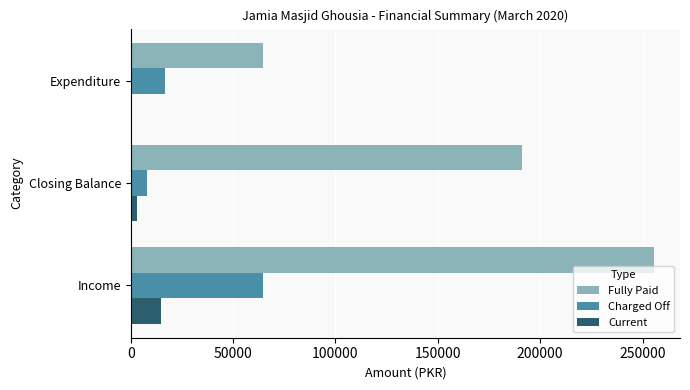

Is it true that Fully Paid equals 255536 at Income?

True